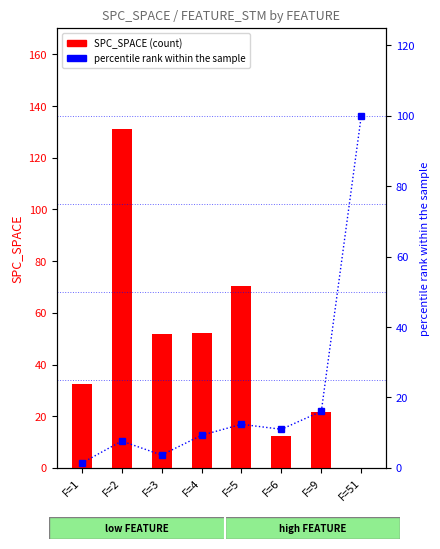

Which has a higher value, F=51 or F=2?

F=2